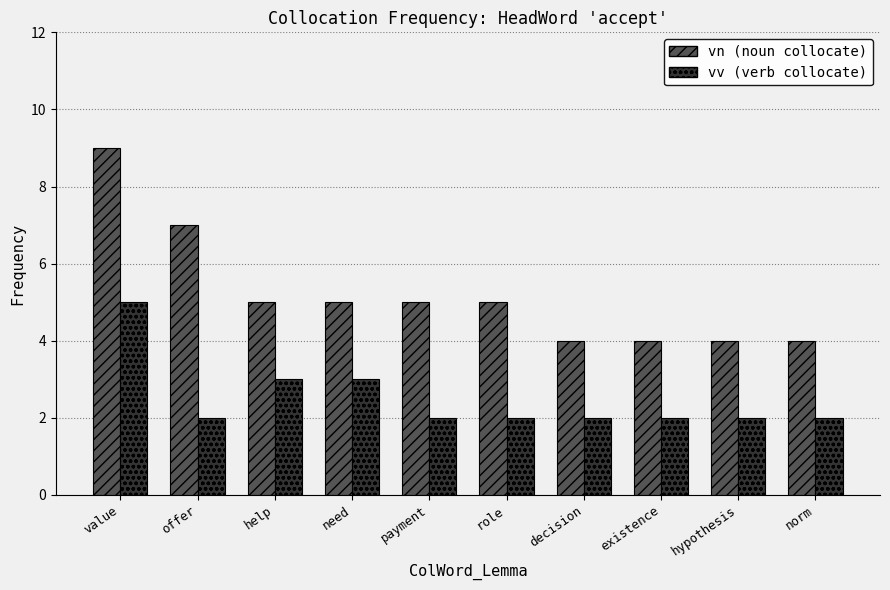

What is the maximum value shown in the chart?

9